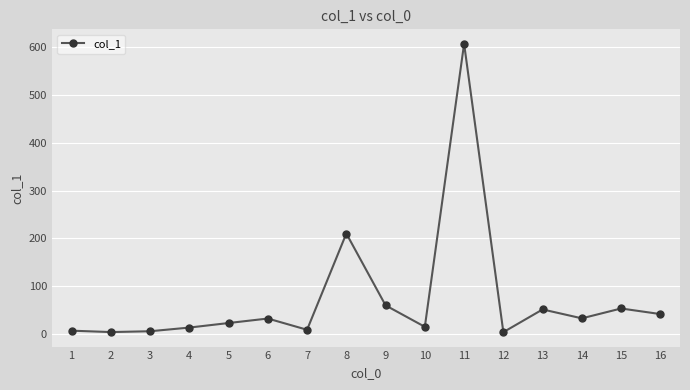

What is the smallest value displayed?

3.9